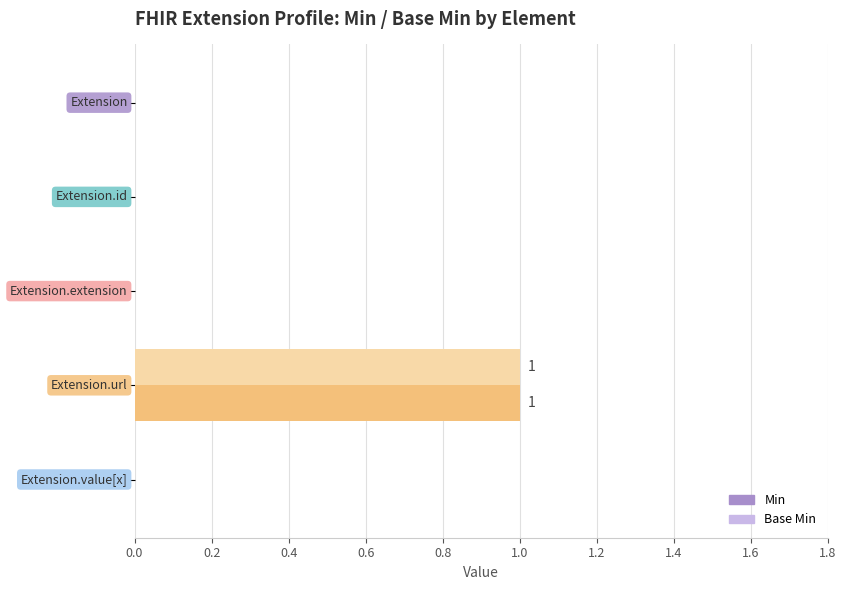

Count the number of data series in this chart.

2